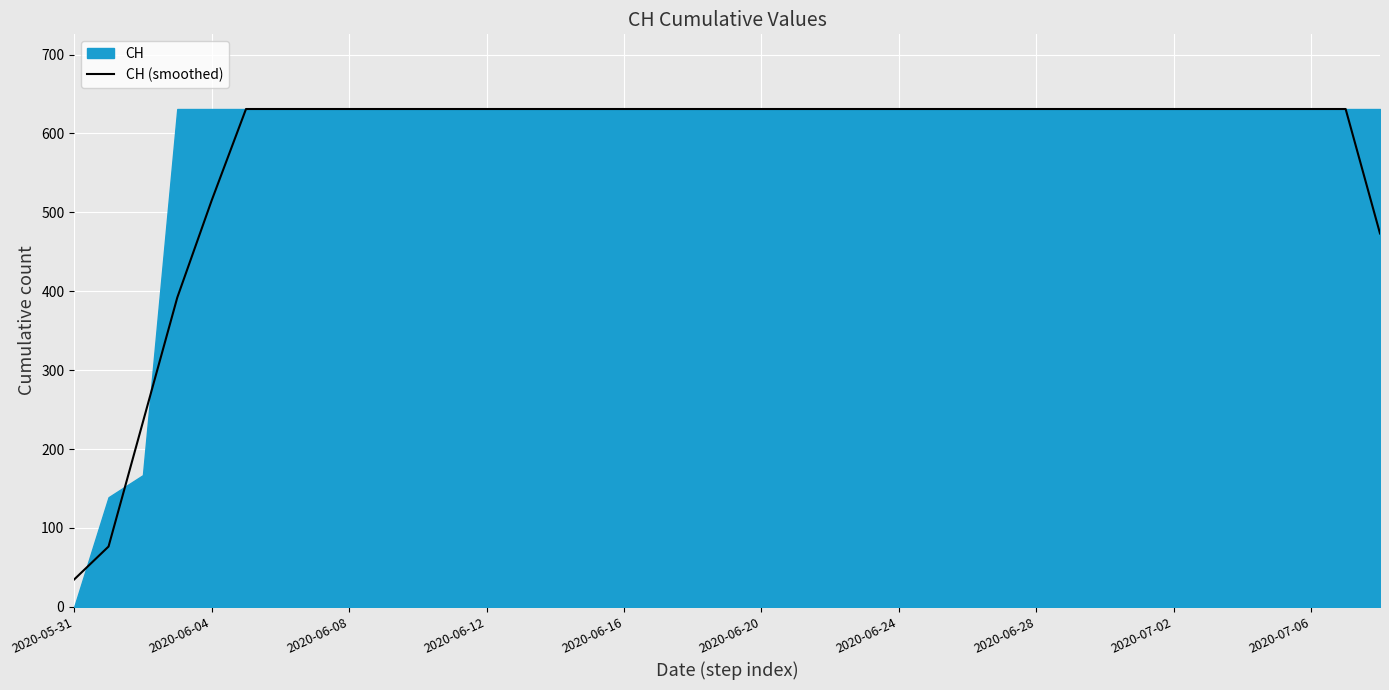

Reading right to left, transcribe all the data shown in this chart.

473.2	631.0	631.0	631.0	631.0	631.0	631.0	631.0	631.0	631.0	631.0	631.0	631.0	631.0	631.0	631.0	631.0	631.0	631.0	631.0	631.0	631.0	631.0	631.0	631.0	631.0	631.0	631.0	631.0	631.0	631.0	631.0	631.0	631.0	515.0	392.0	234.2	76.5	34.8